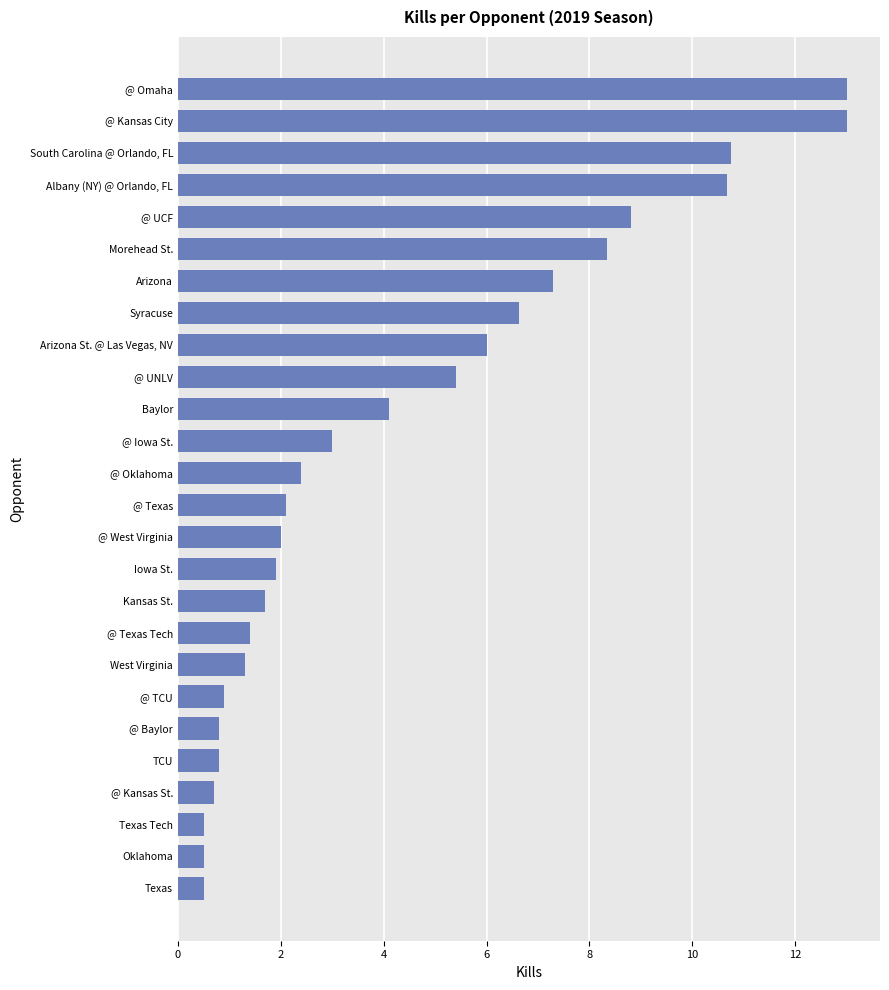

What is the average value?

4.4